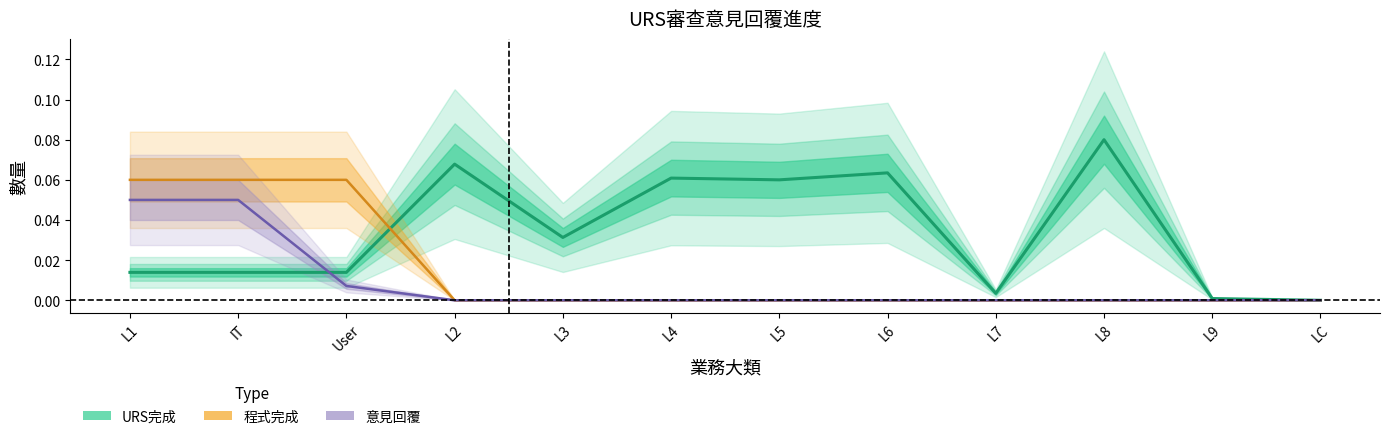

In URS完成, how many points are higher than both neighbors (excluding endpoints)?

4